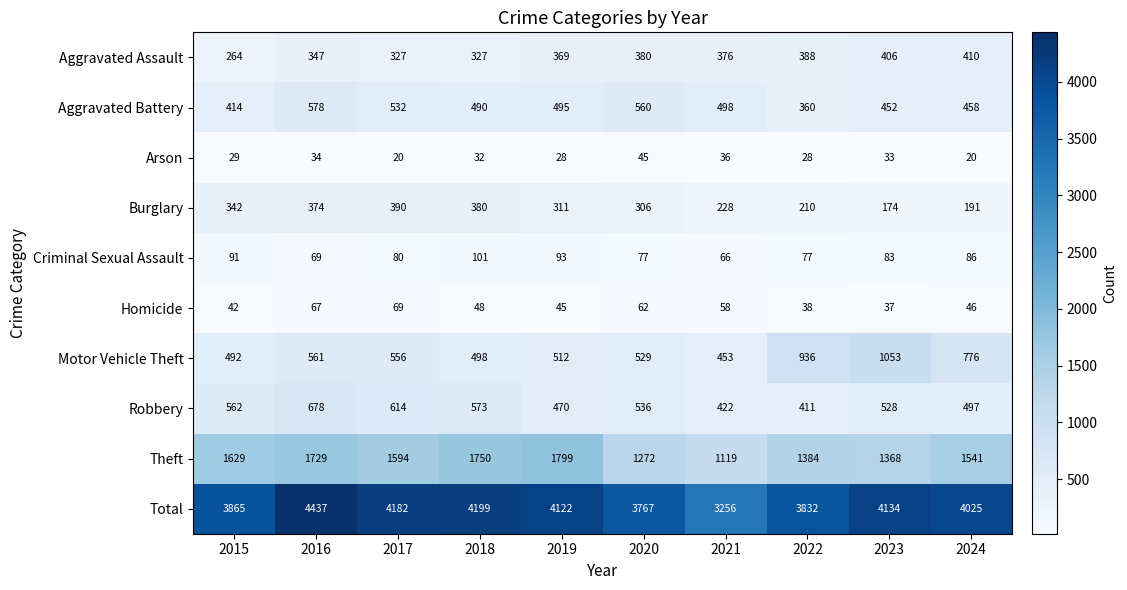

What is the difference between the highest and lowest values at 2016?

4403